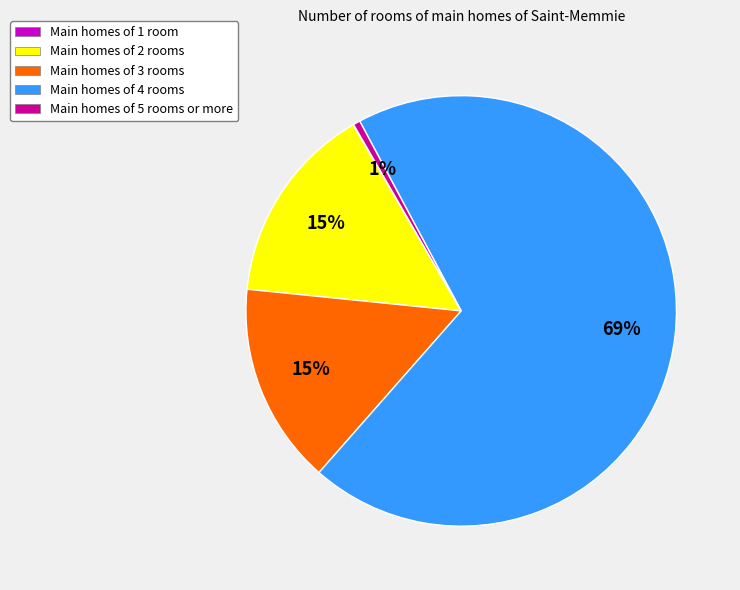

To the nearest percent, what percentage of the pie is Main homes of 4 rooms?

69%